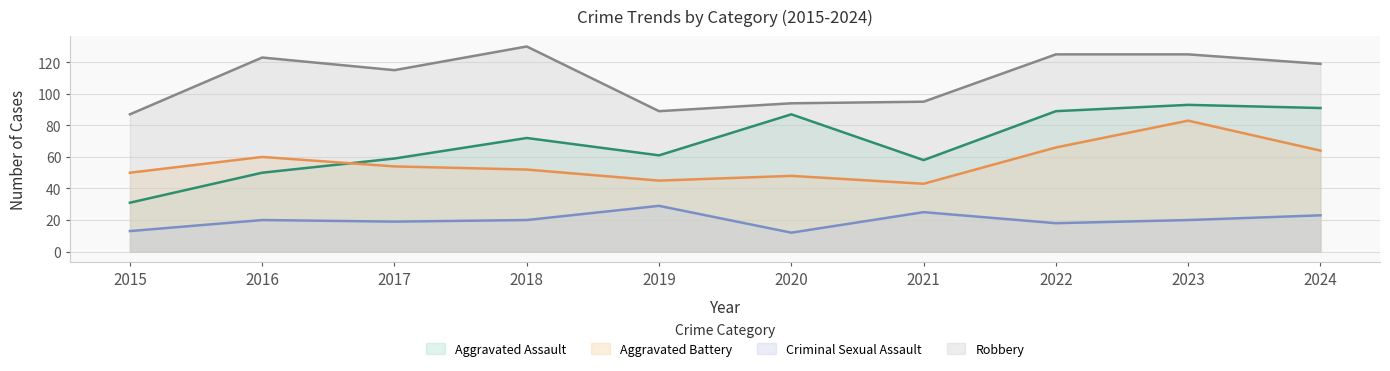

At which label does Criminal Sexual Assault first exceed 20?

2019